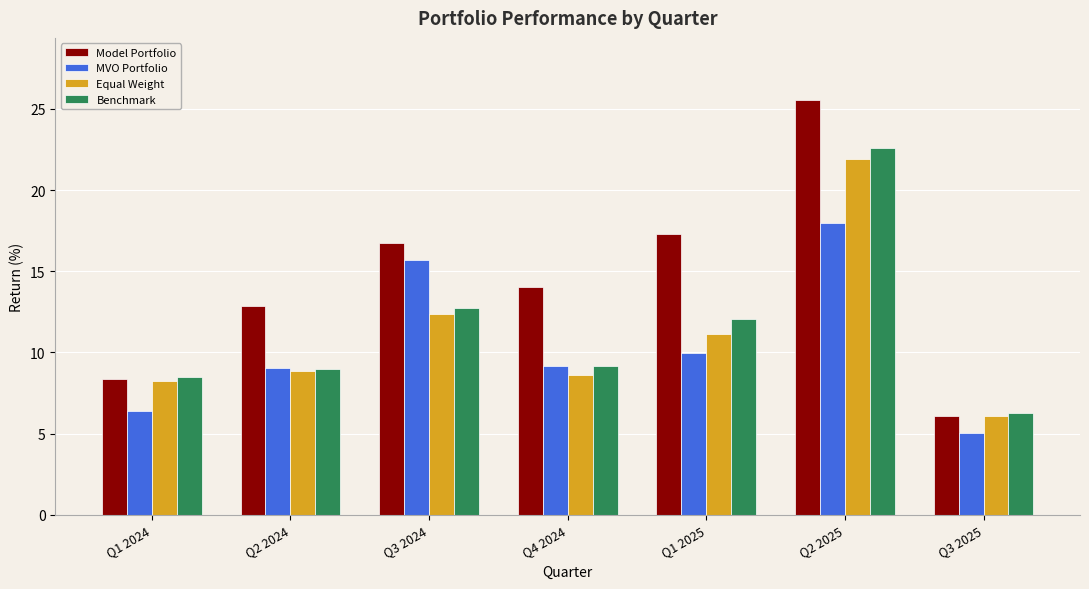

At which category is the sum across all series the highest?

Q2 2025